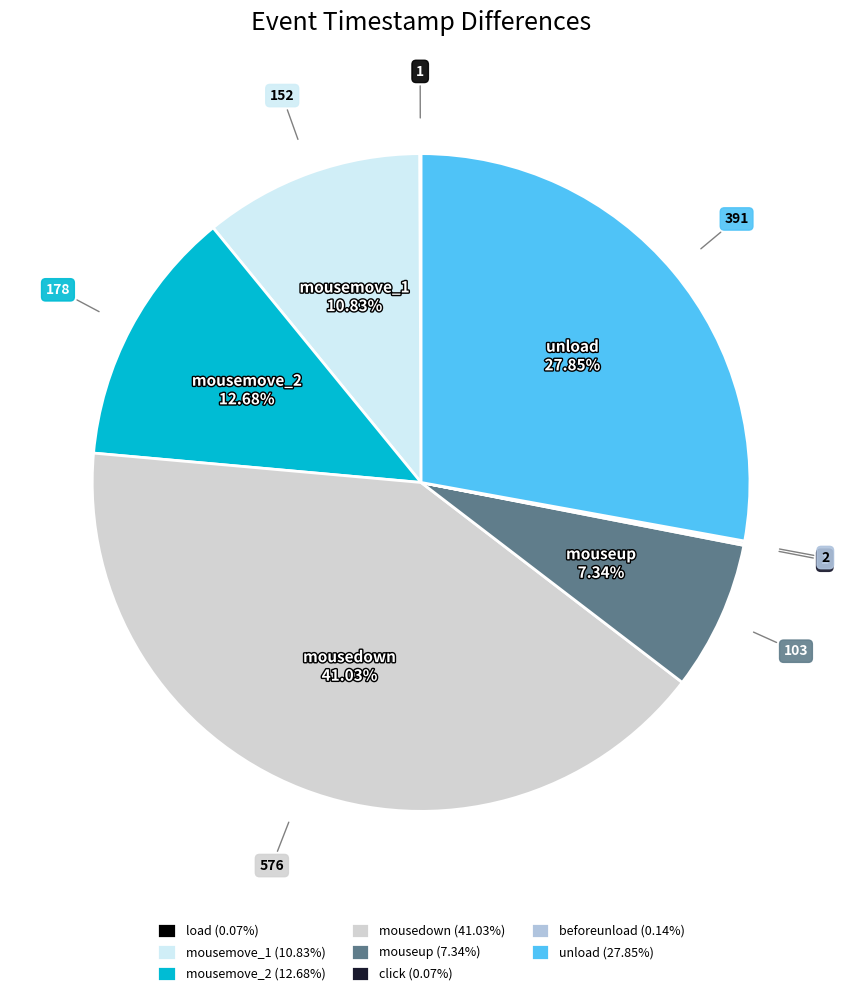

What percentage is the mousemove_1 slice, to the nearest percent?

11%